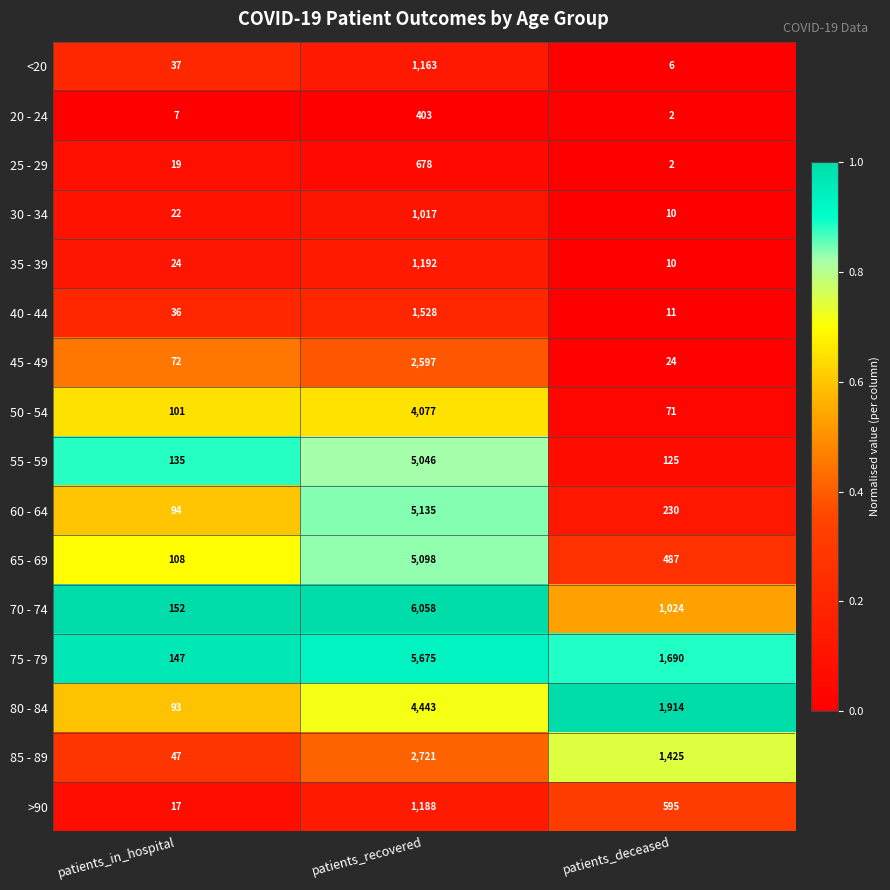

What is the approximate value of 20 - 24 at patients_in_hospital, to the nearest 5?

5